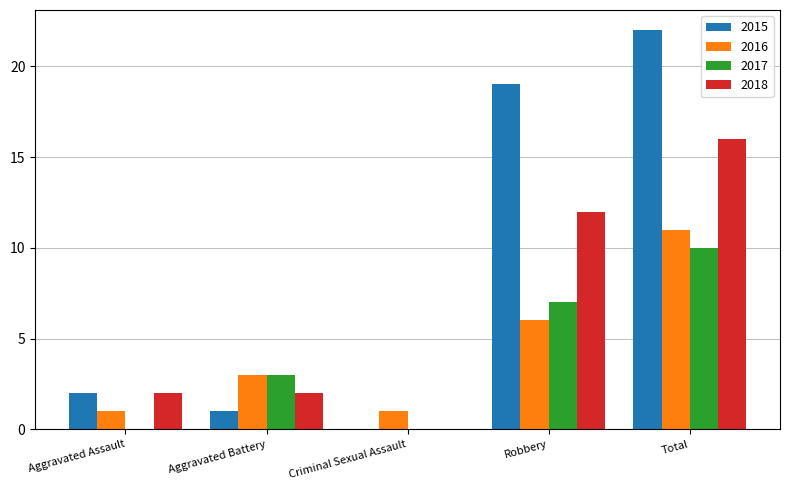

Which series changed the most between Criminal Sexual Assault and Robbery?

2015